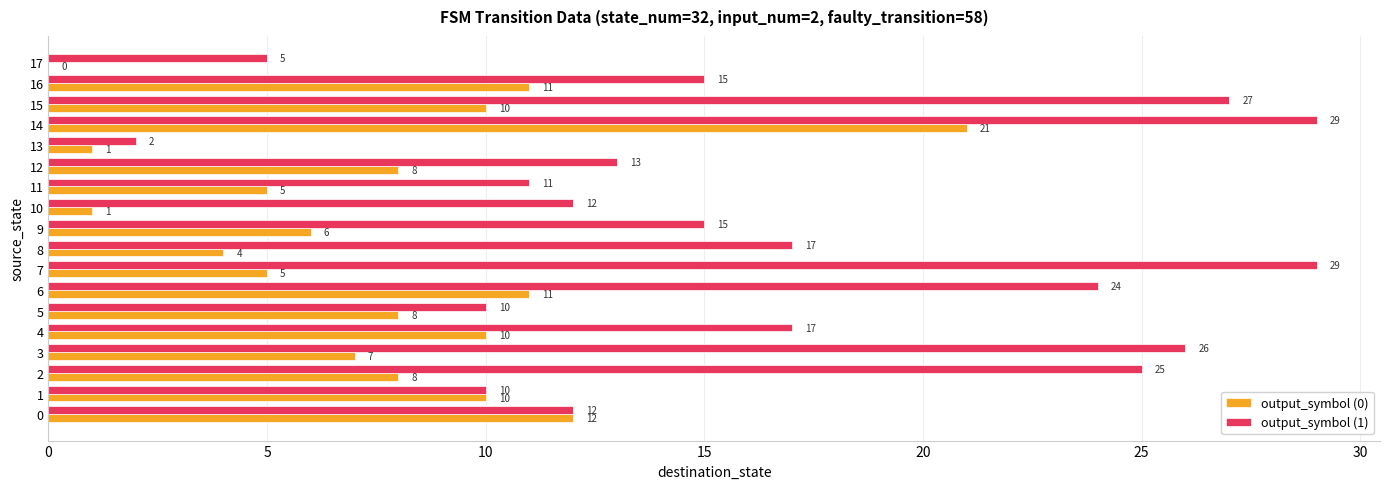

At which category is the sum across all series the highest?

14